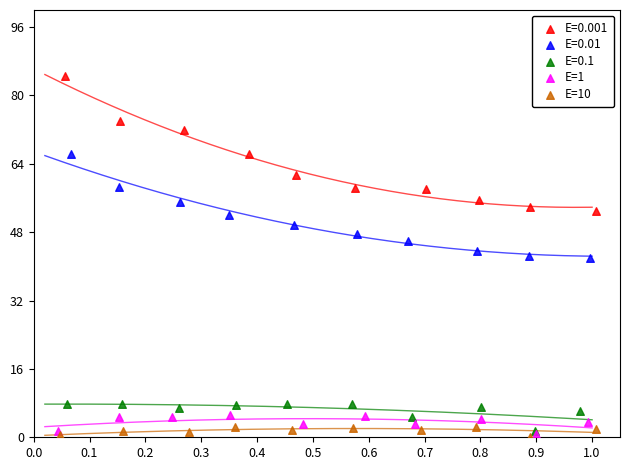

Which series reaches the maximum Y coordinate?

E=0.001